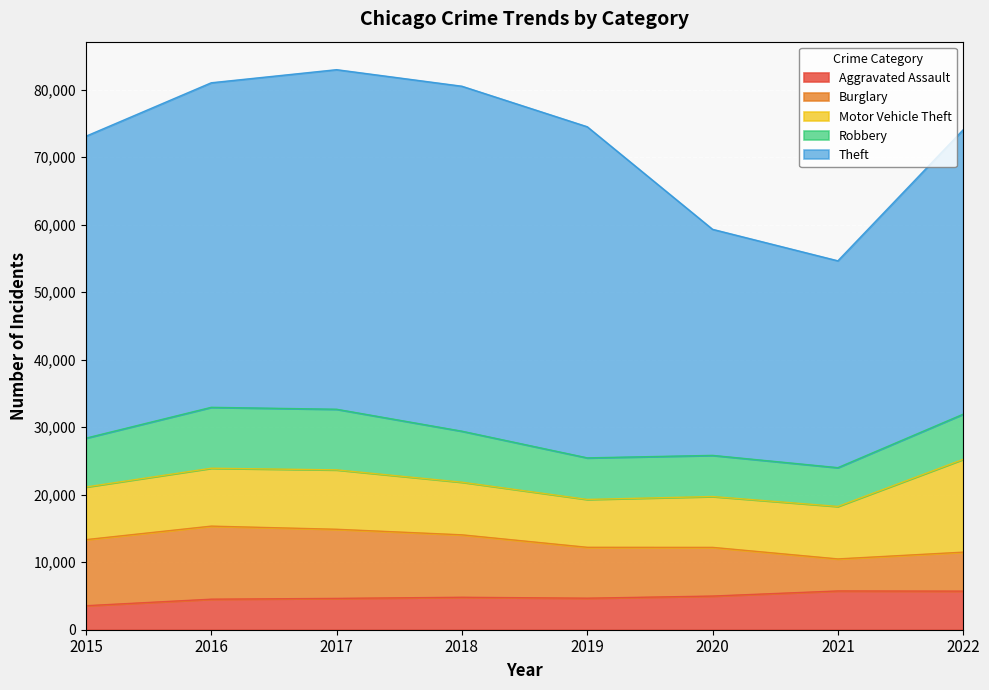

In Robbery, how many points are higher than both neighbors (excluding endpoints)?

1